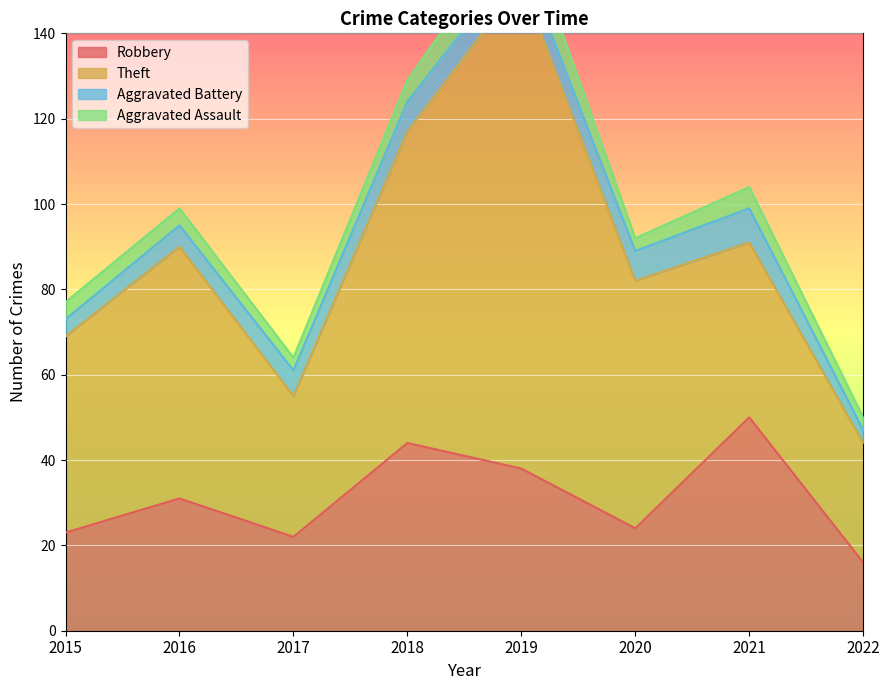

What is the highest value of the Robbery series?

50